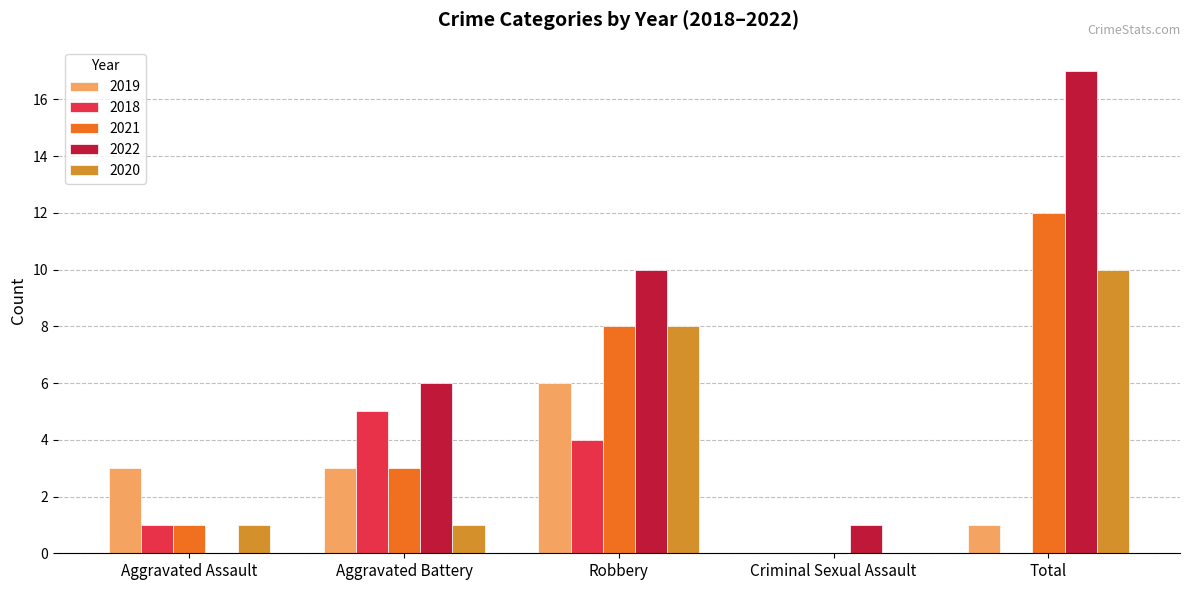

At which label does 2018 reach its peak?

Aggravated Battery